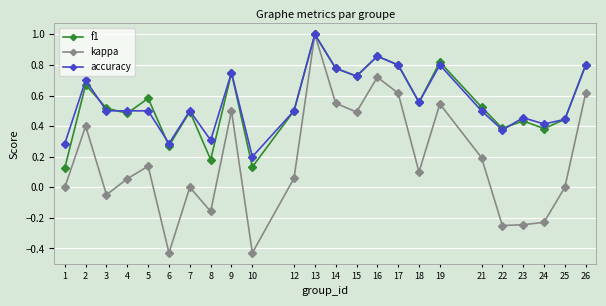

Which series has the largest range (max minus min)?

kappa